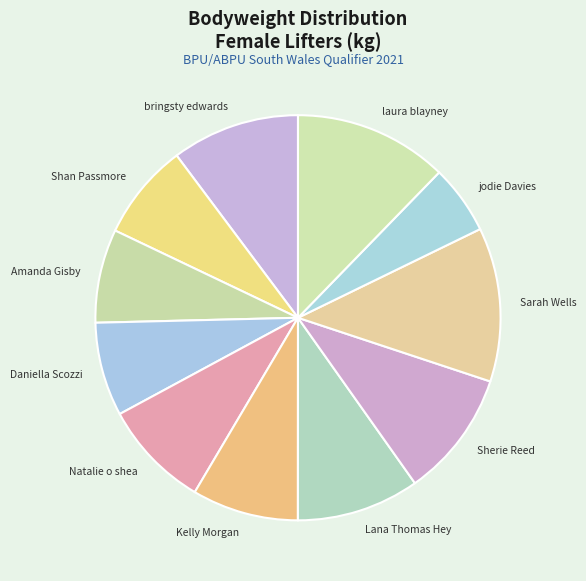

Which slice is the smallest?

jodie Davies